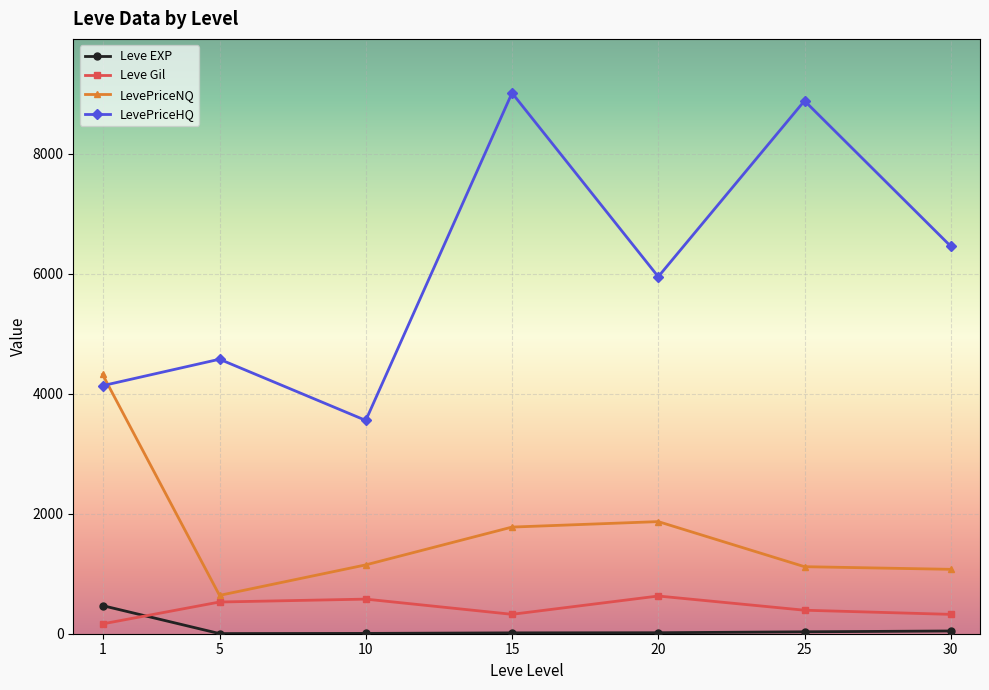

What is the maximum value shown in the chart?

9011.6